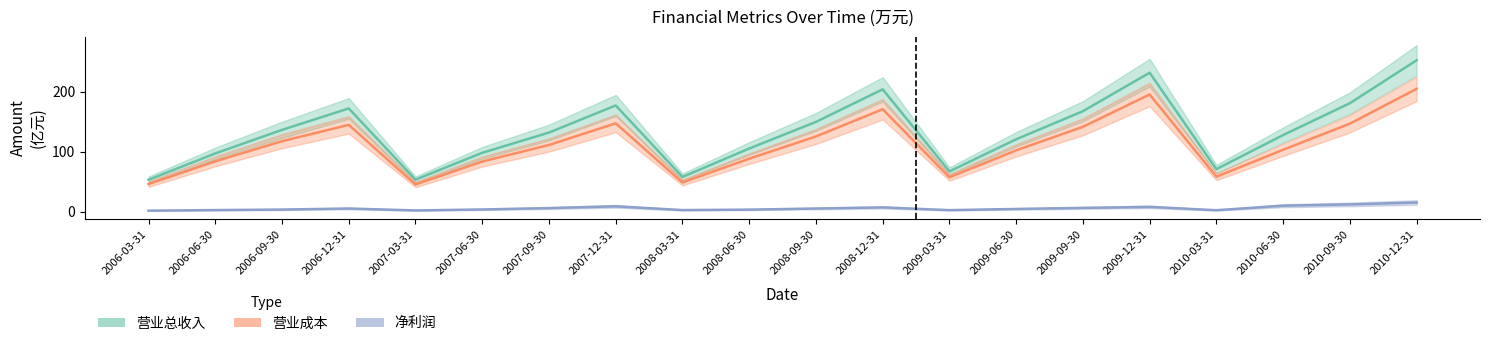

How many data points in 营业总收入_center are less than 131?

10